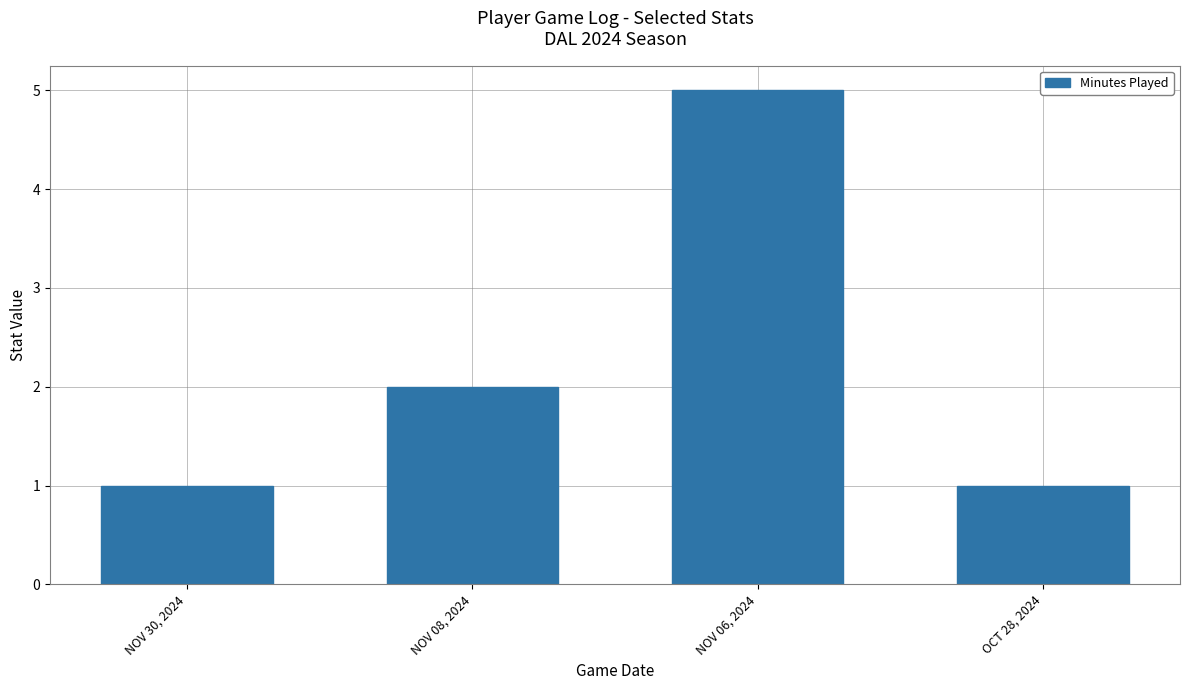

At which label is the value closest to 3?

NOV 08, 2024